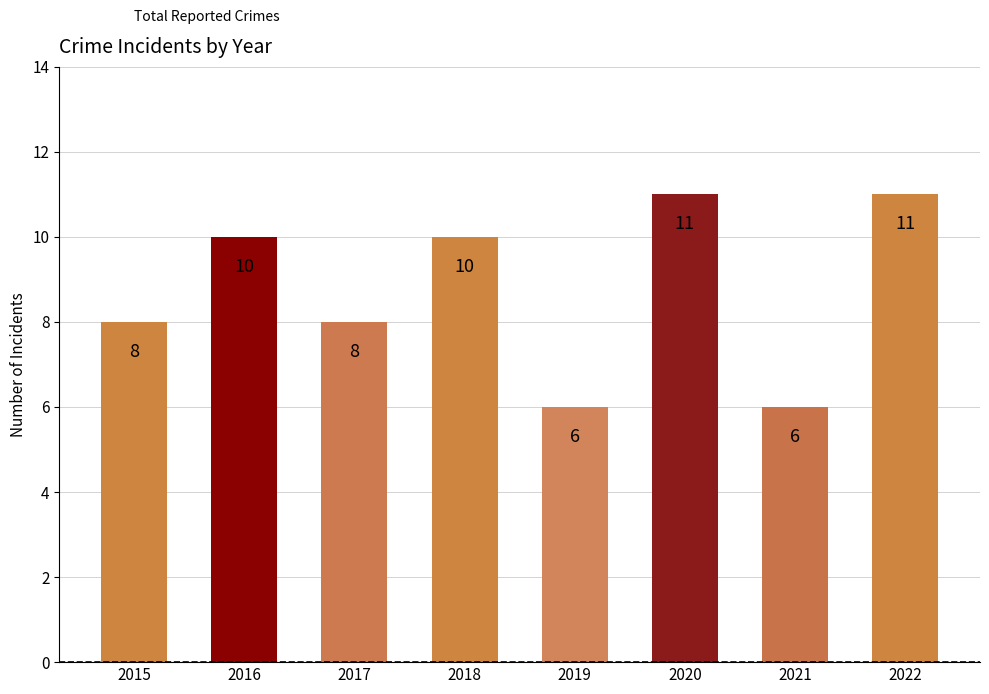

What is the value of the 1st bar from the left?

8